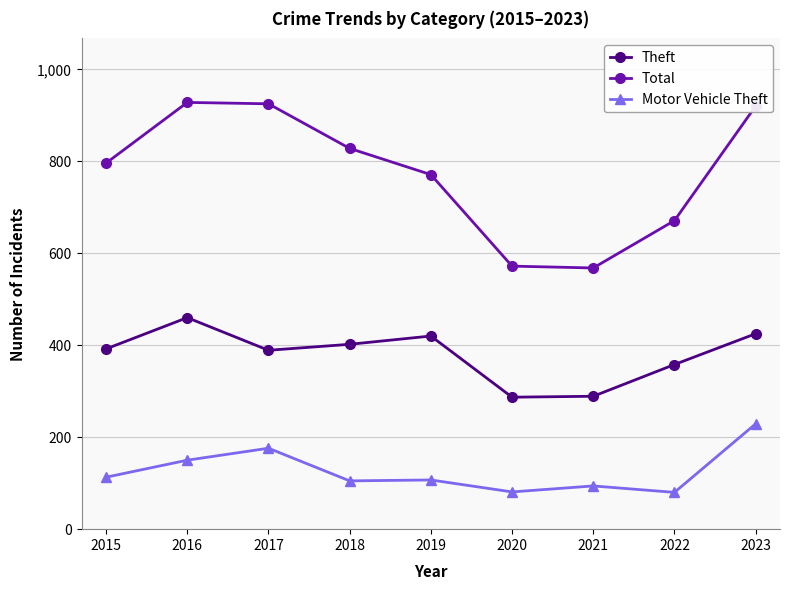

The value of Theft at 2017 is 389. True or false?

True